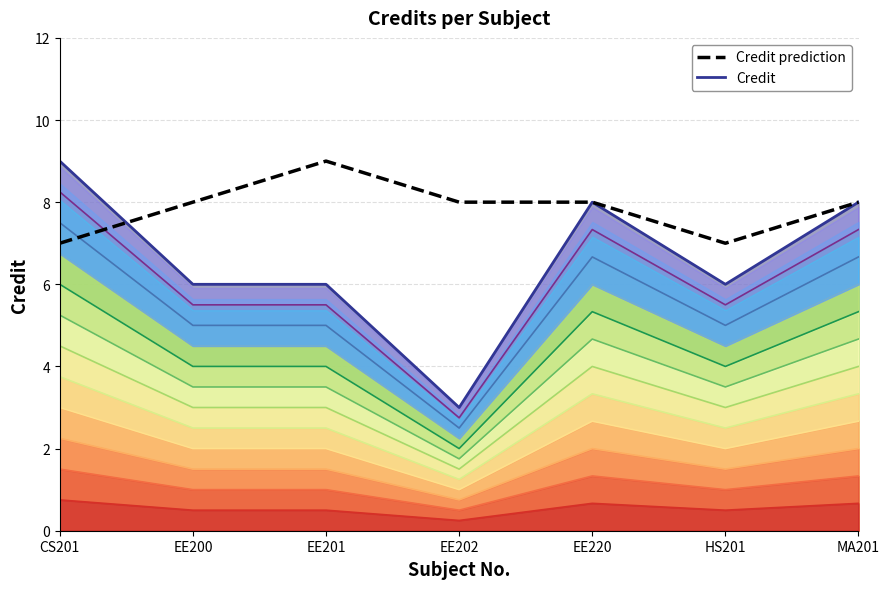

At which category is the sum across all series the highest?

CS201